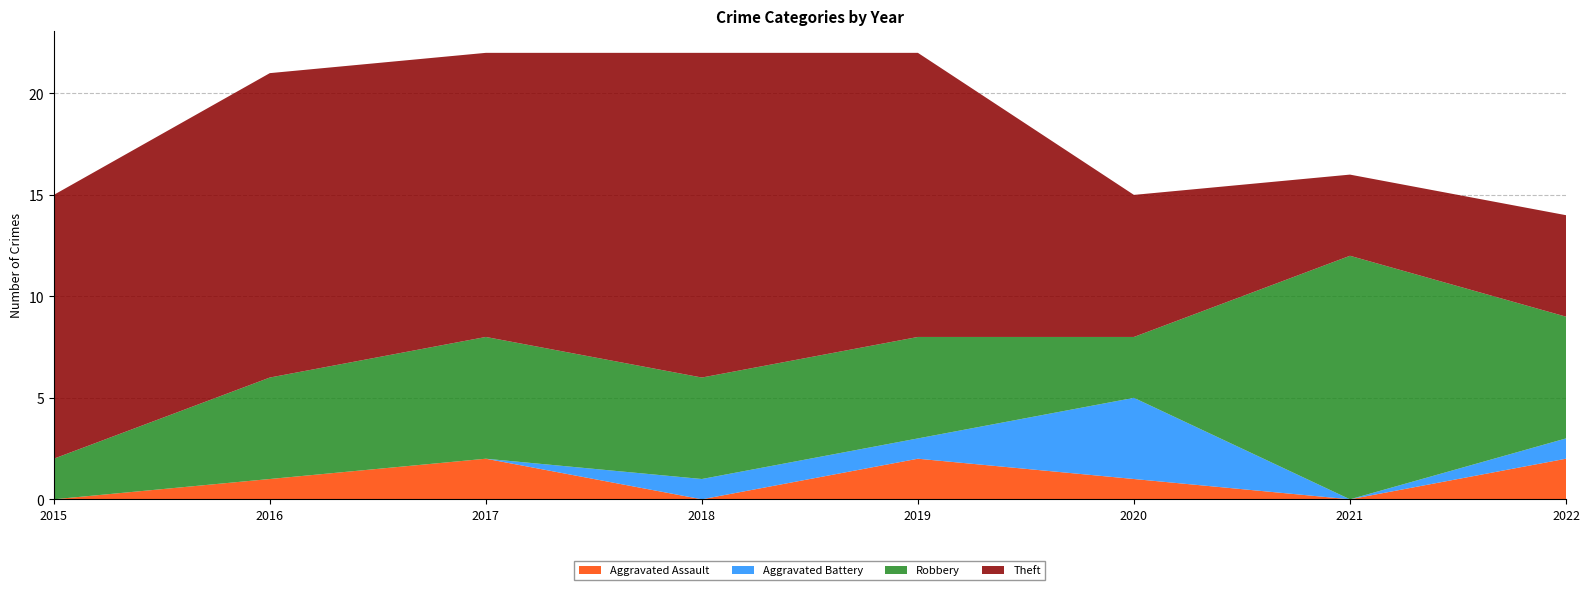

Reading left to right, transcribe all the data shown in this chart.

Aggravated Assault: 0	1	2	0	2	1	0	2
Aggravated Battery: 0	0	0	1	1	4	0	1
Robbery: 2	5	6	5	5	3	12	6
Theft: 13	15	14	16	14	7	4	5